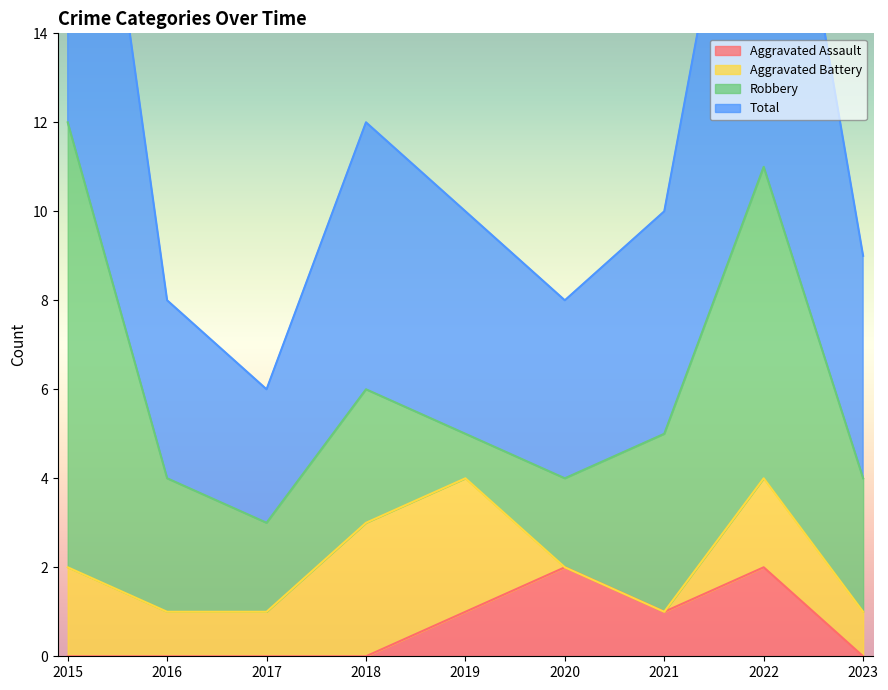

Where is the first local maximum for Aggravated Assault?

2020